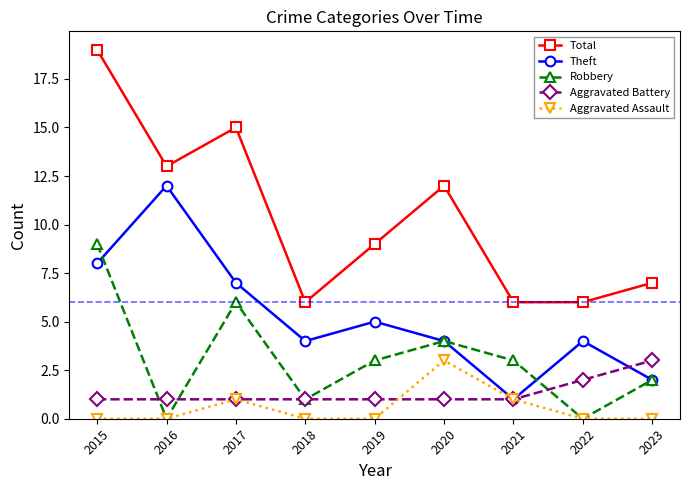

What is the average value of the Total series?

10